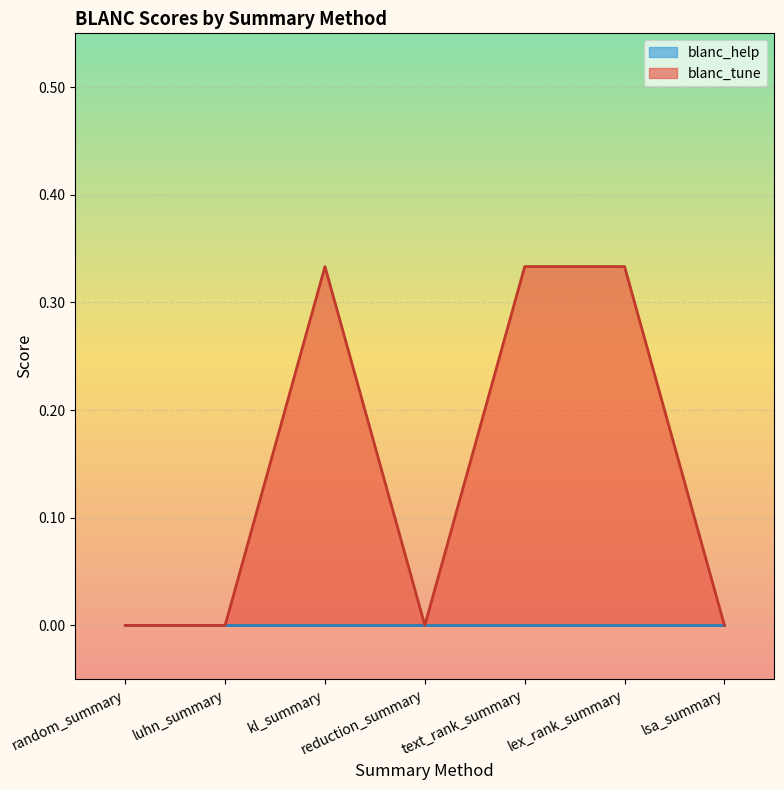

Reading right to left, what are all the values shown in this chart?

0.0	0.3	0.3	0.0	0.3	0.0	0.0